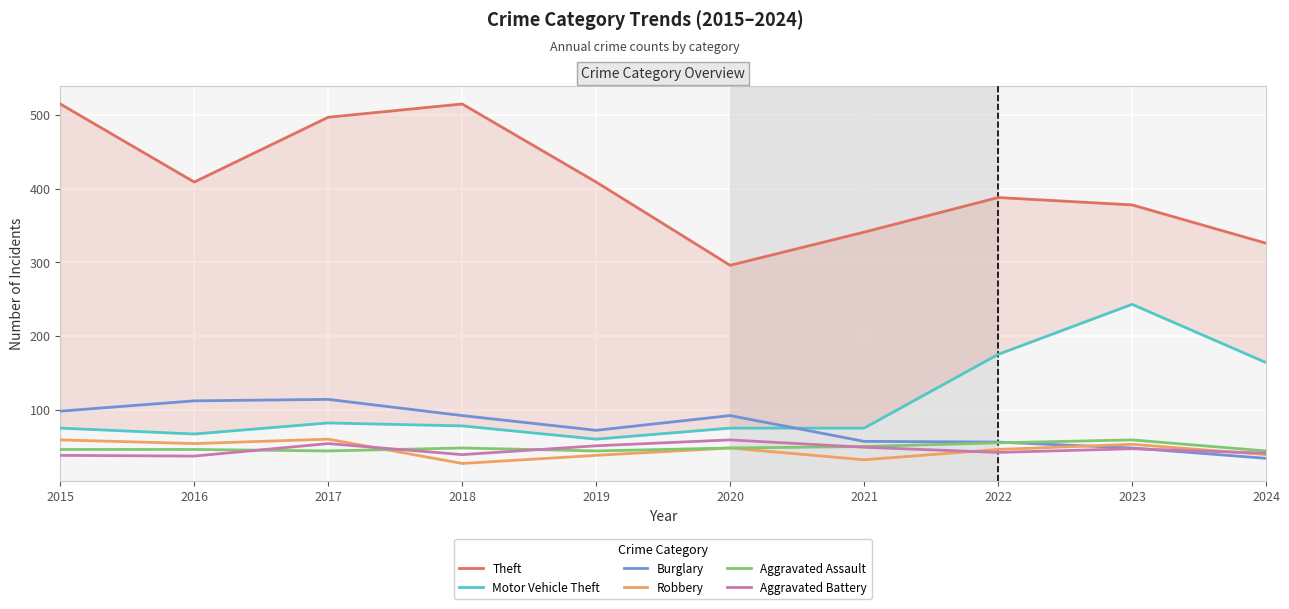

Is the value of Robbery at 2018 greater than the value of Aggravated Assault at 2022?

No